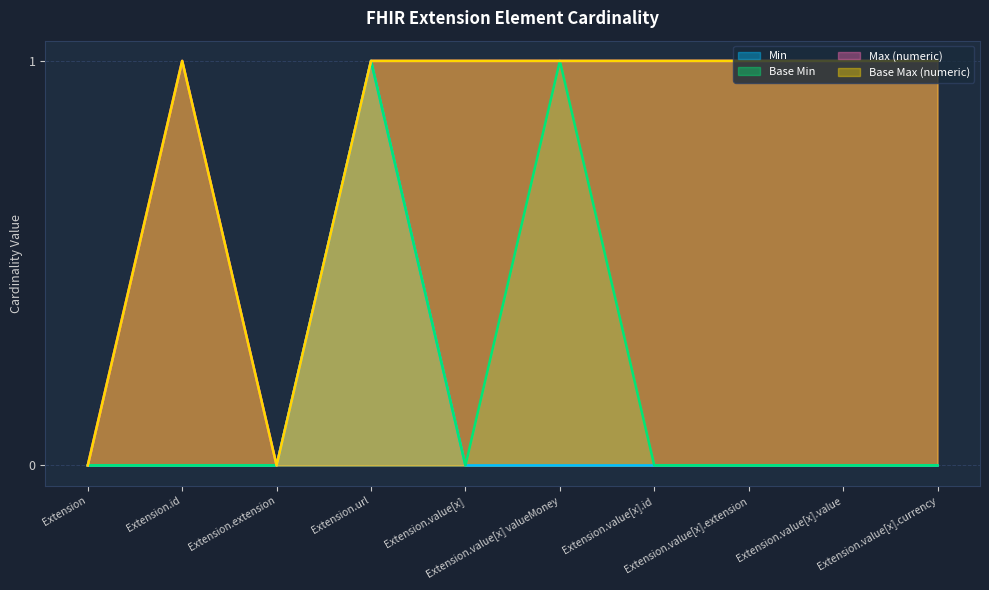

What is the label of the 10th point from the right?

Extension